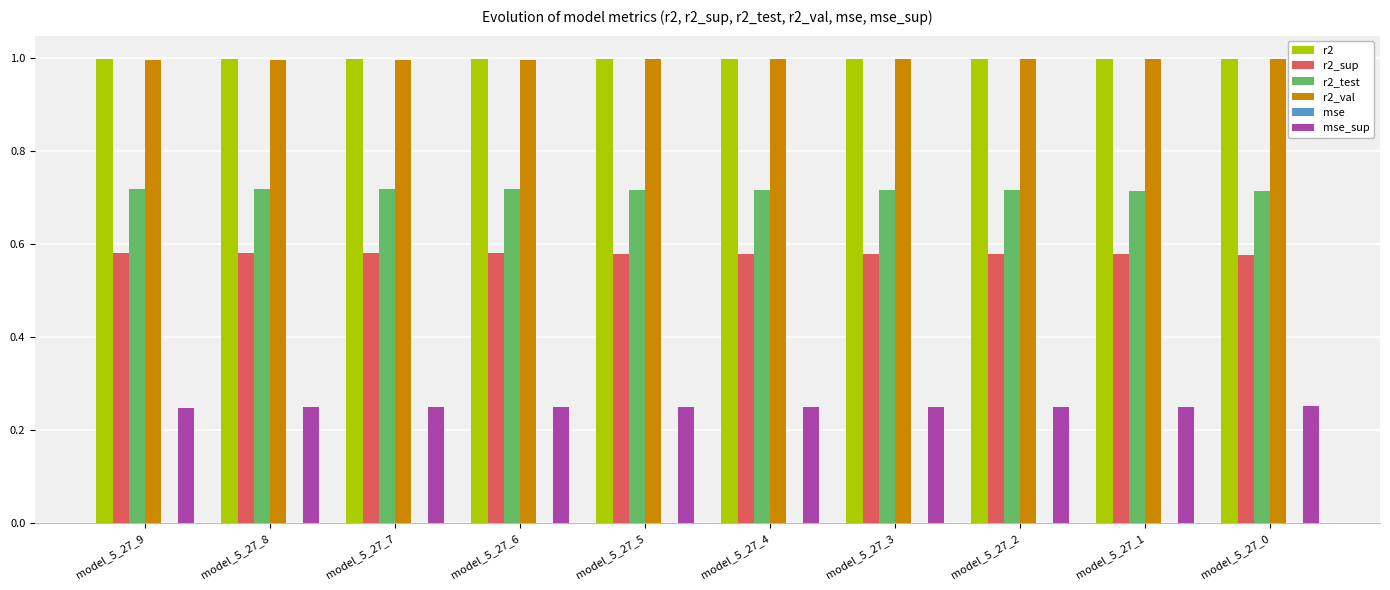

What is the greatest value displayed?

1.0